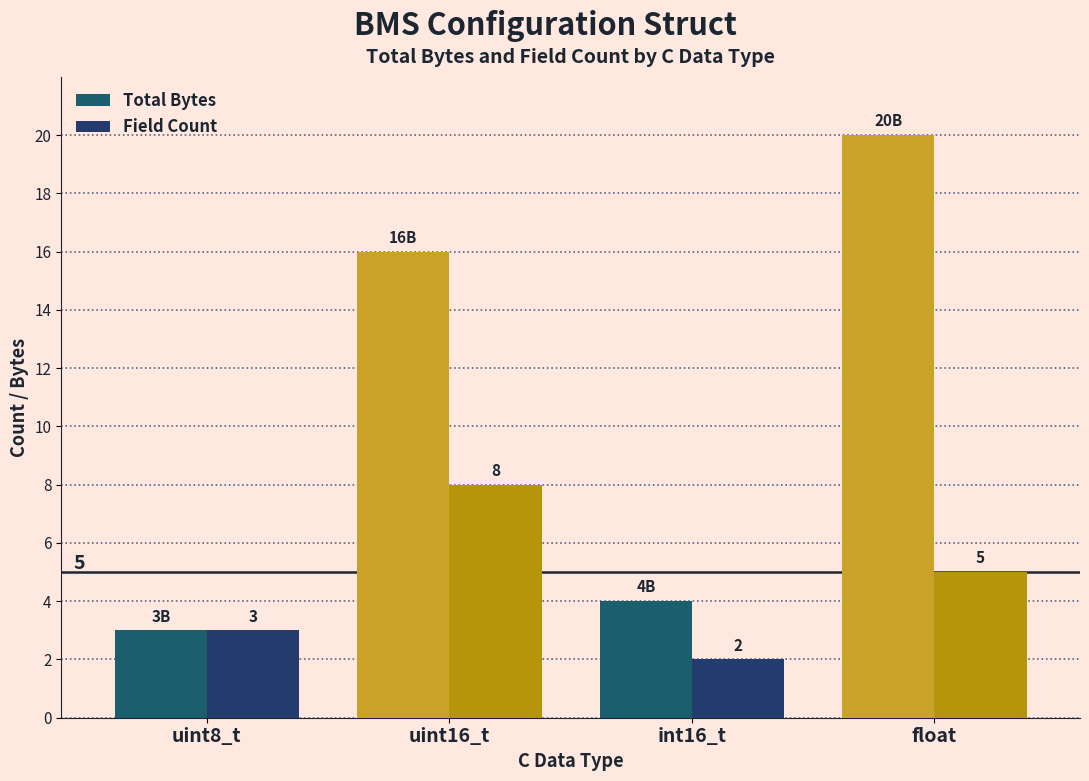

What is the average value of the Field Count series?

4